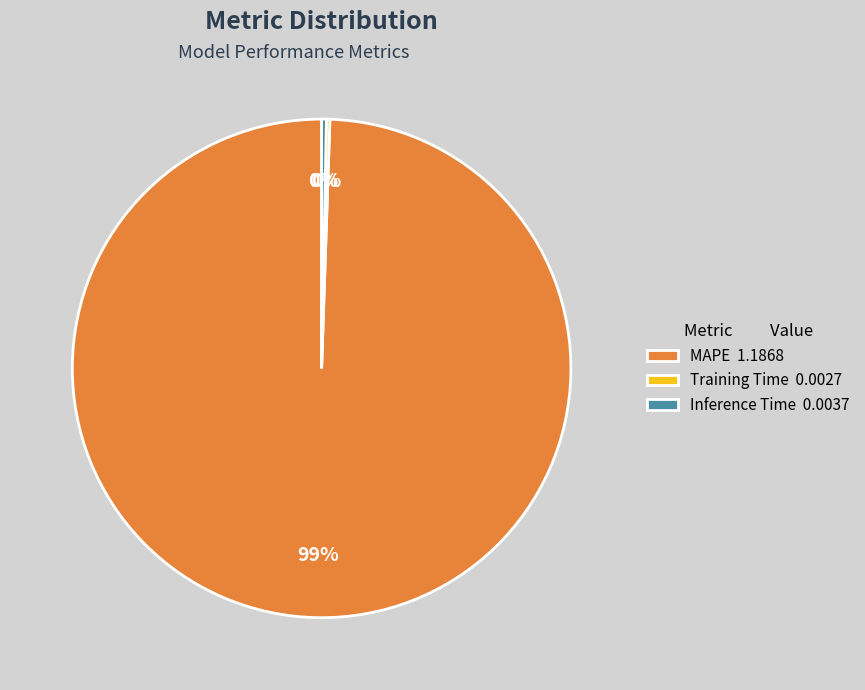

Which category accounts for the majority?

MAPE